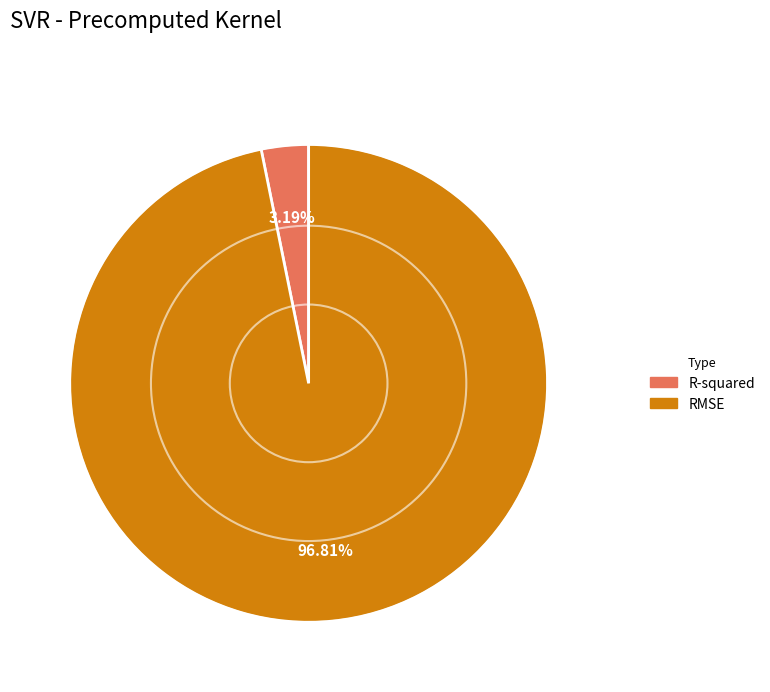

The R-squared slice represents 3% of the pie. True or false?

True